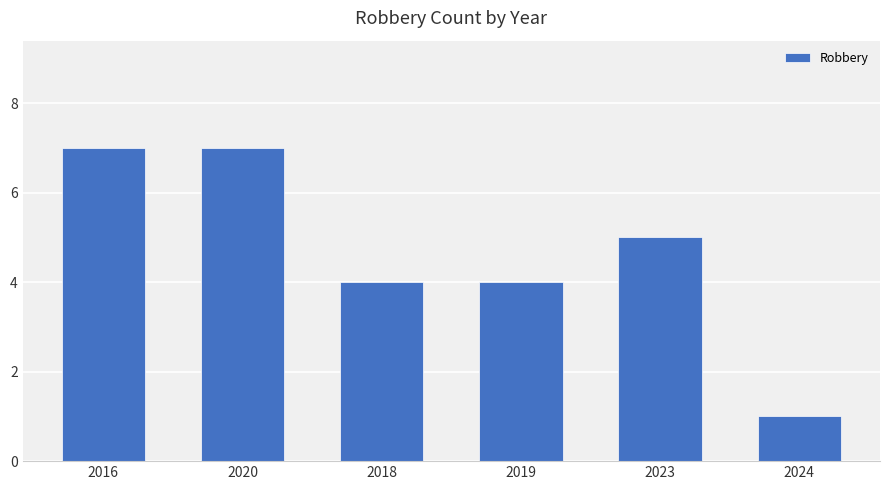

Count the values in the range 4 to 7.

5